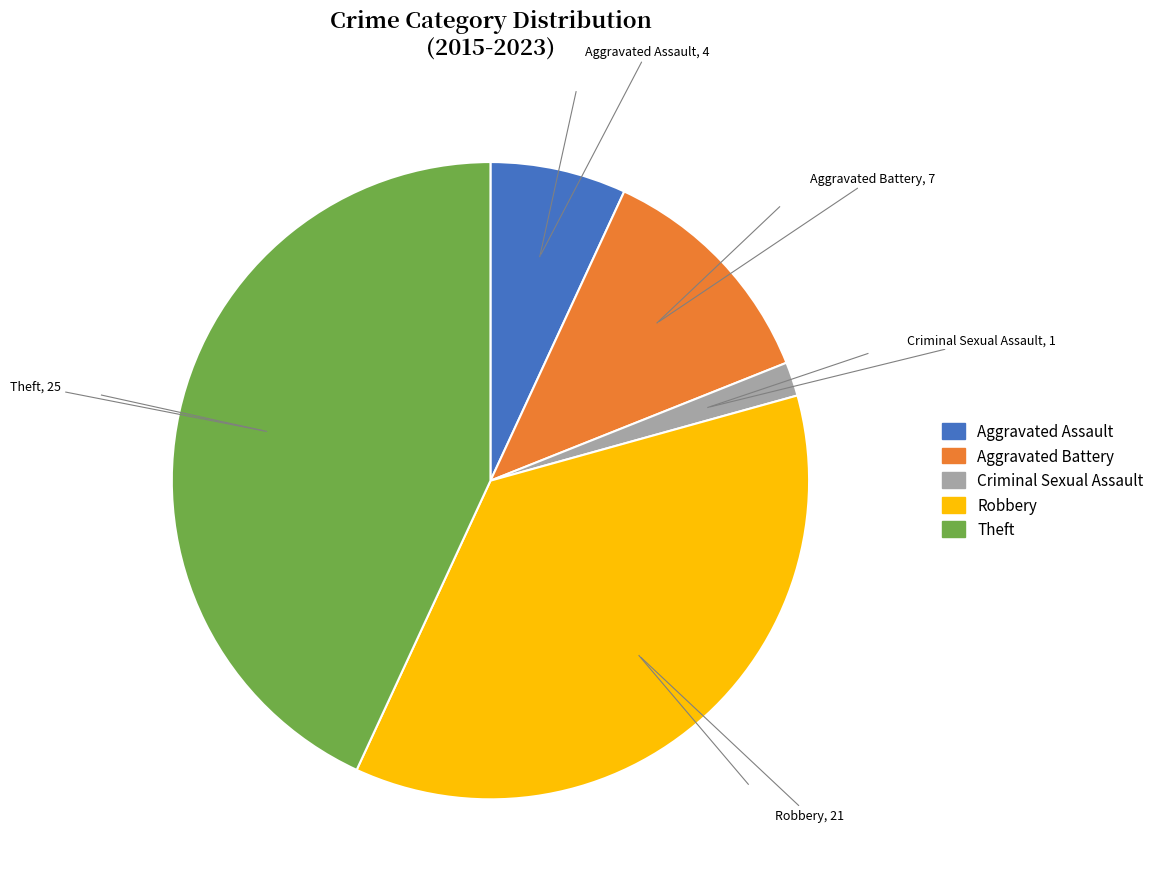

Approximately how many times larger is the value at Theft compared to Criminal Sexual Assault?

25.0